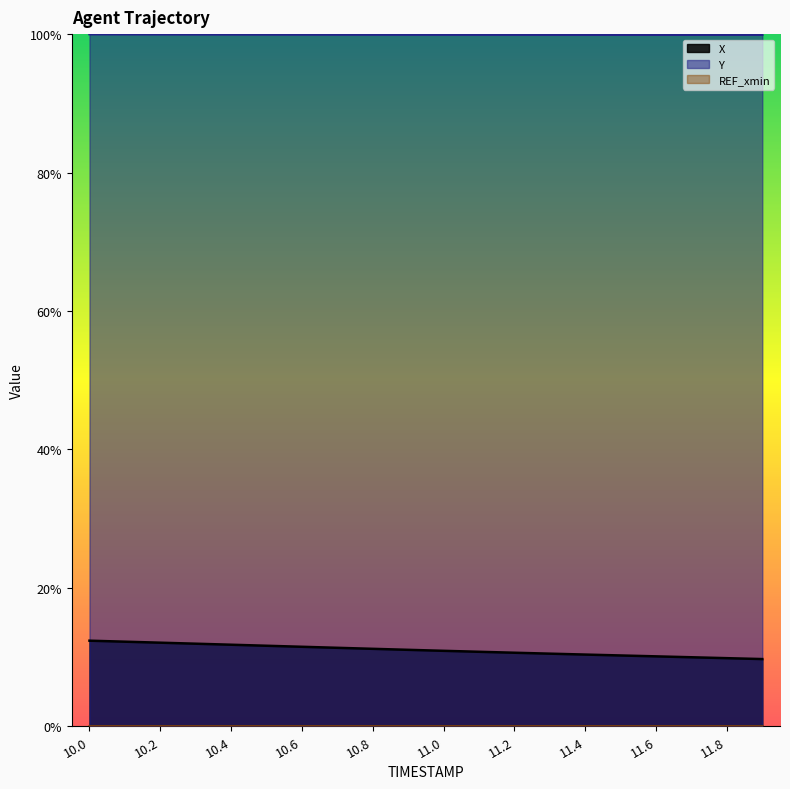

How many X values are between 0 and 1?

20